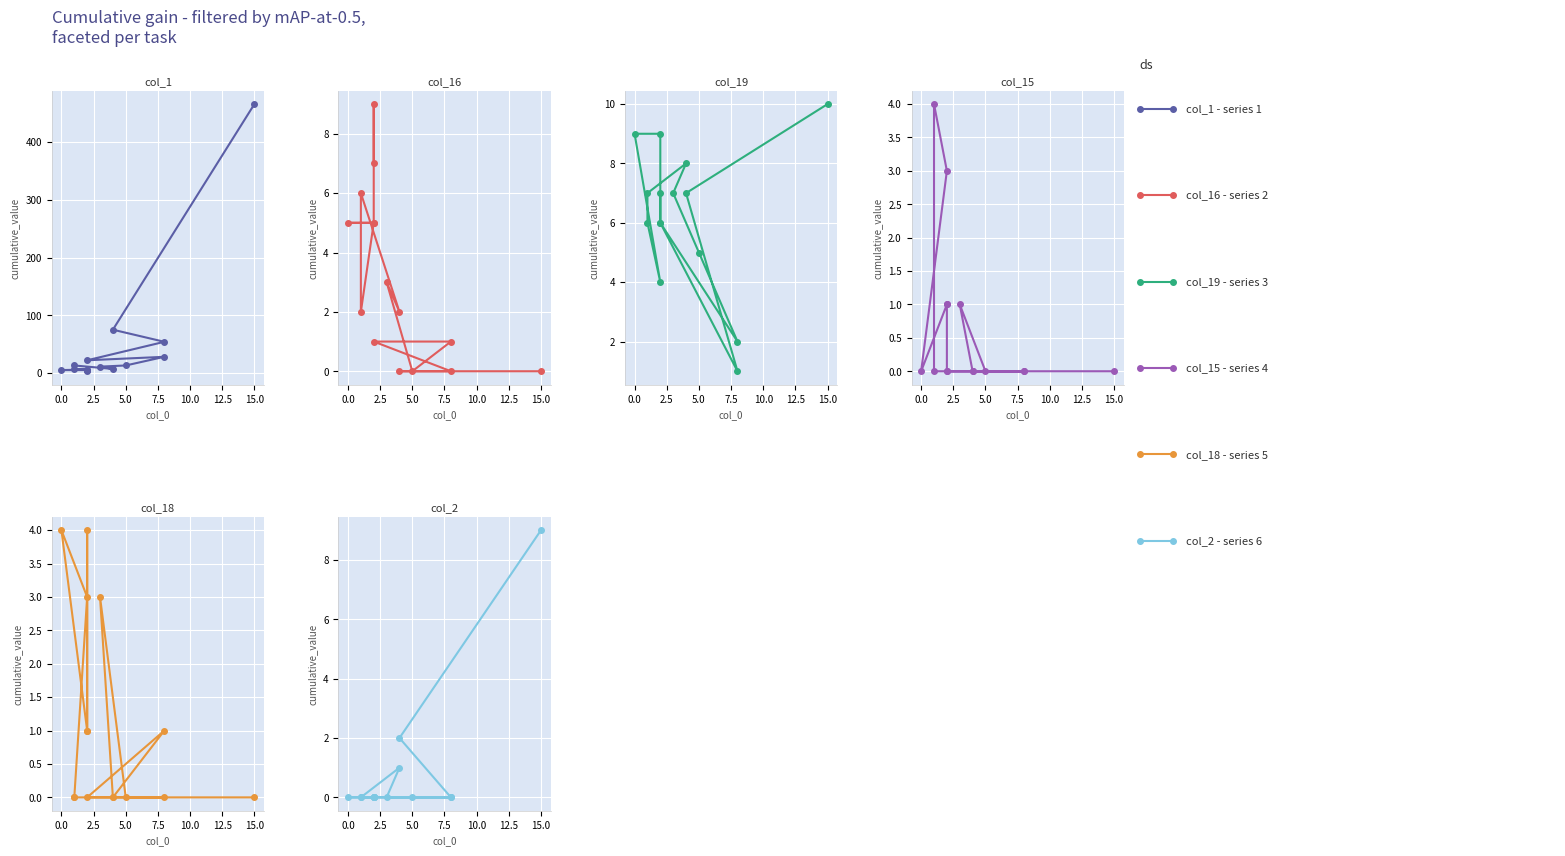

What is the maximum value shown in the chart?

466